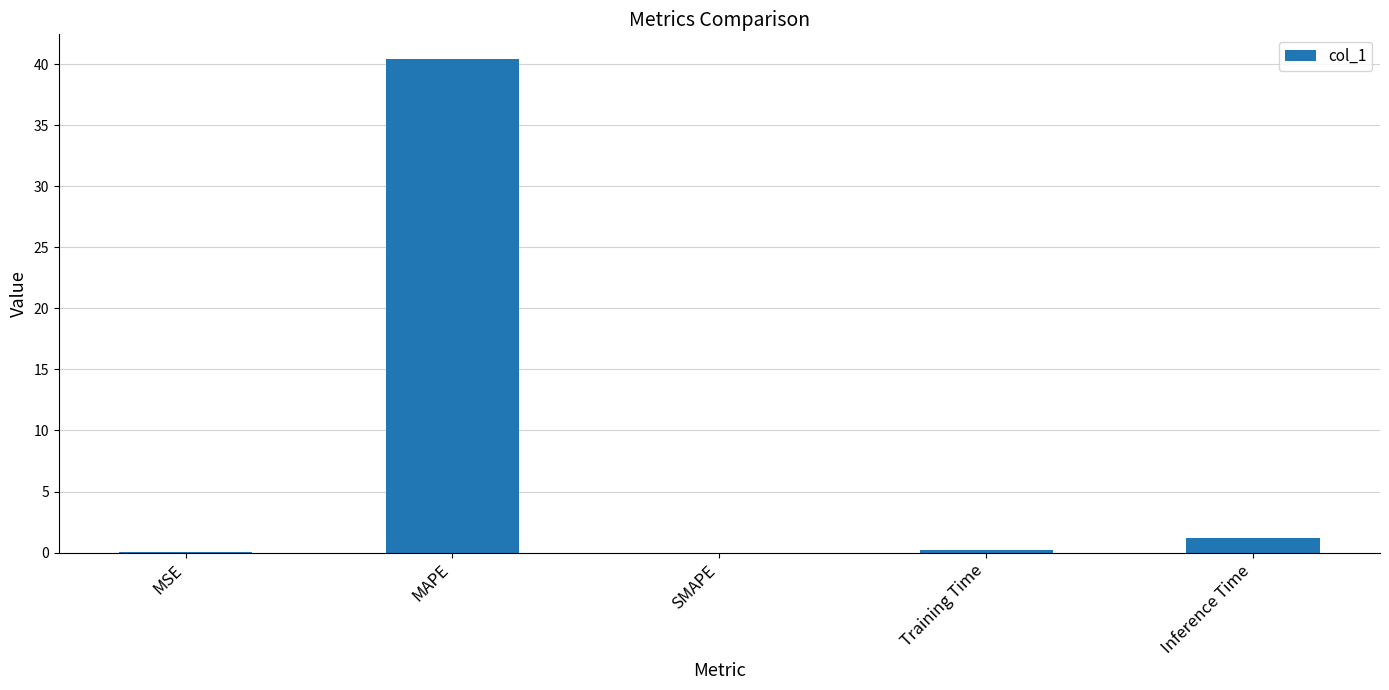

What is the change in value from MAPE to SMAPE?

-40.4